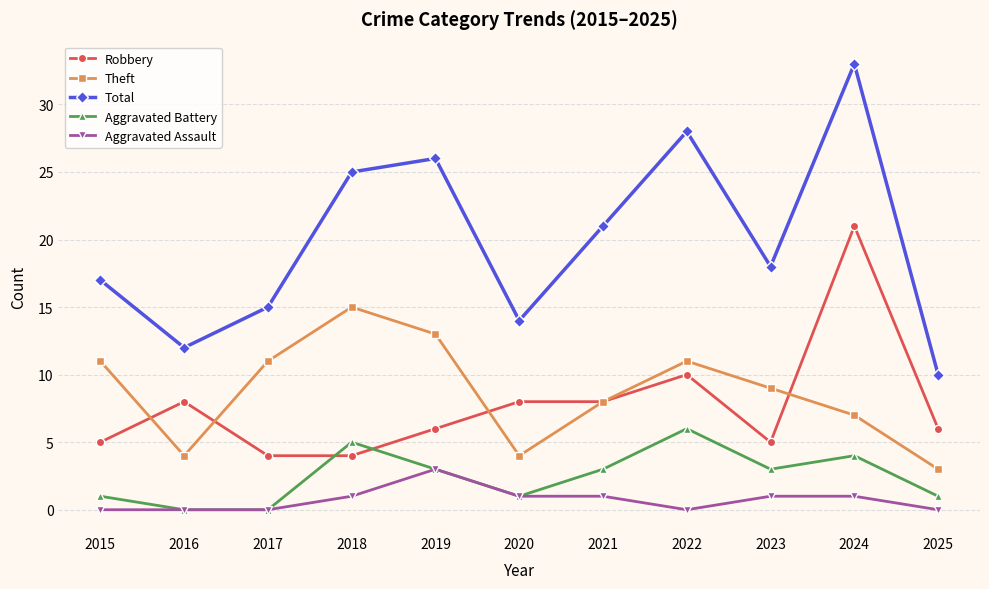

Reading left to right, list all the values displayed in this chart.

Robbery: 2015=5	2016=8	2017=4	2018=4	2019=6	2020=8	2021=8	2022=10	2023=5	2024=21	2025=6
Theft: 2015=11	2016=4	2017=11	2018=15	2019=13	2020=4	2021=8	2022=11	2023=9	2024=7	2025=3
Total: 2015=17	2016=12	2017=15	2018=25	2019=26	2020=14	2021=21	2022=28	2023=18	2024=33	2025=10
Aggravated Battery: 2015=1	2016=0	2017=0	2018=5	2019=3	2020=1	2021=3	2022=6	2023=3	2024=4	2025=1
Aggravated Assault: 2015=0	2016=0	2017=0	2018=1	2019=3	2020=1	2021=1	2022=0	2023=1	2024=1	2025=0